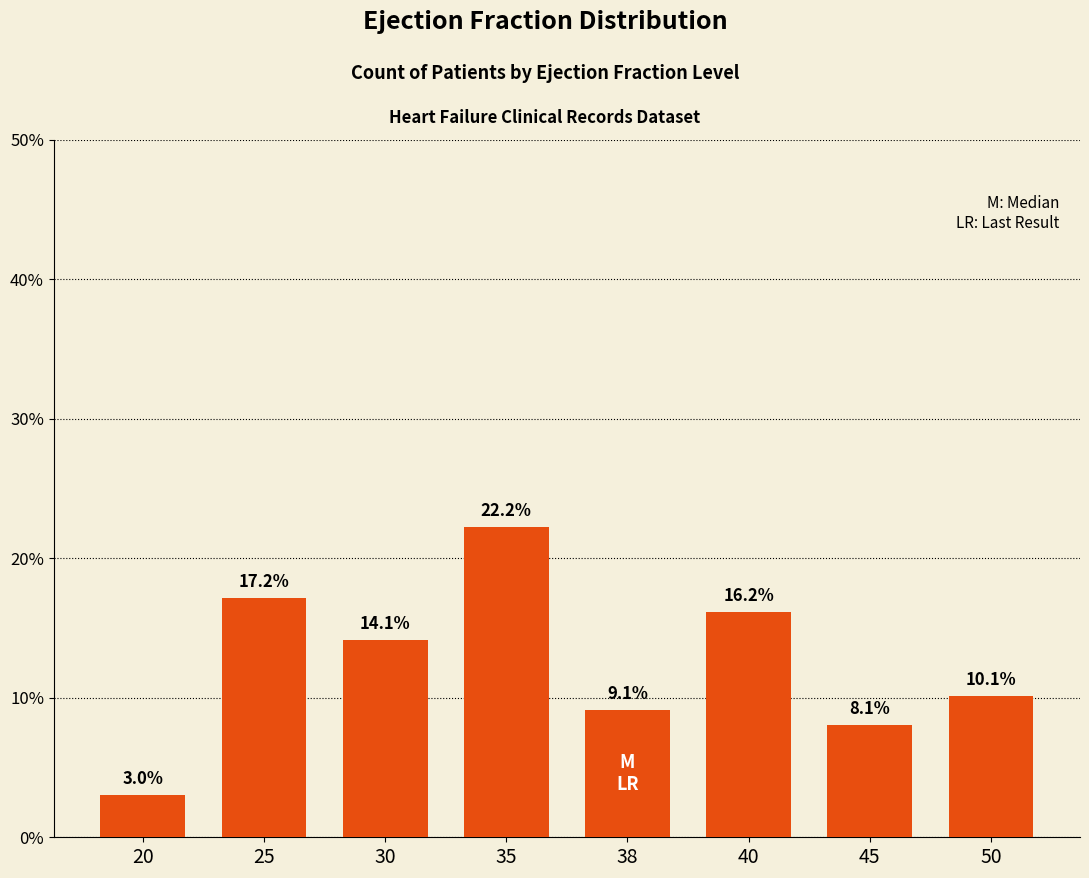

What is the ratio of the value at 50 to the value at 30?

0.7